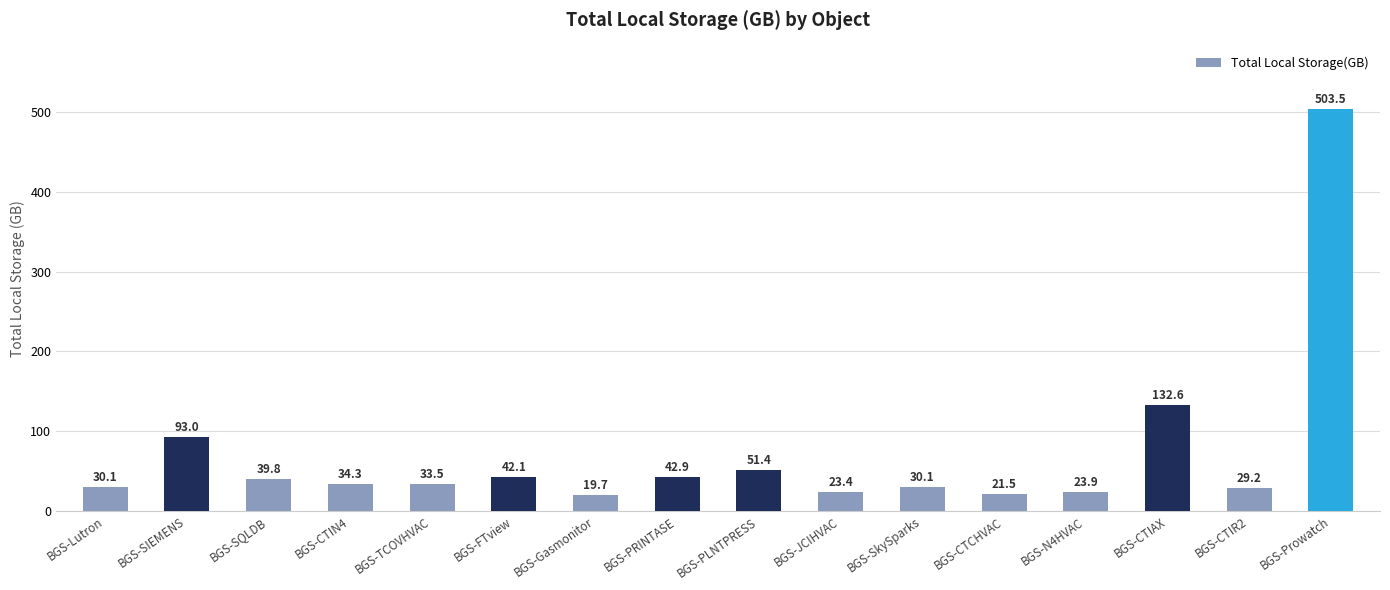

Where is the data nearest to the value 261?

BGS-CTIAX